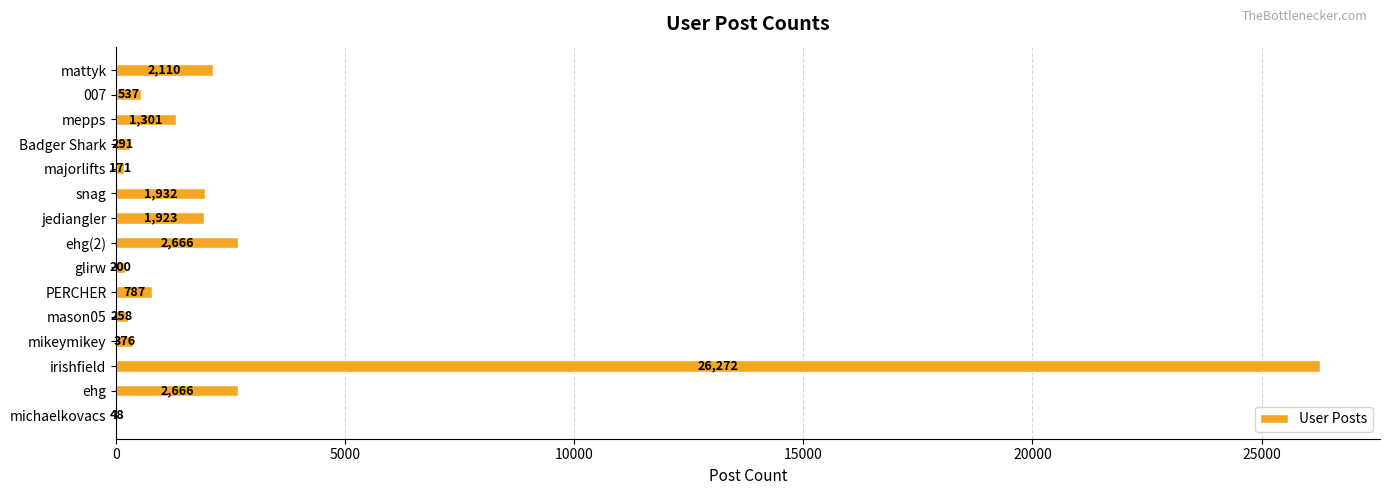

Read the value at glirw.

200